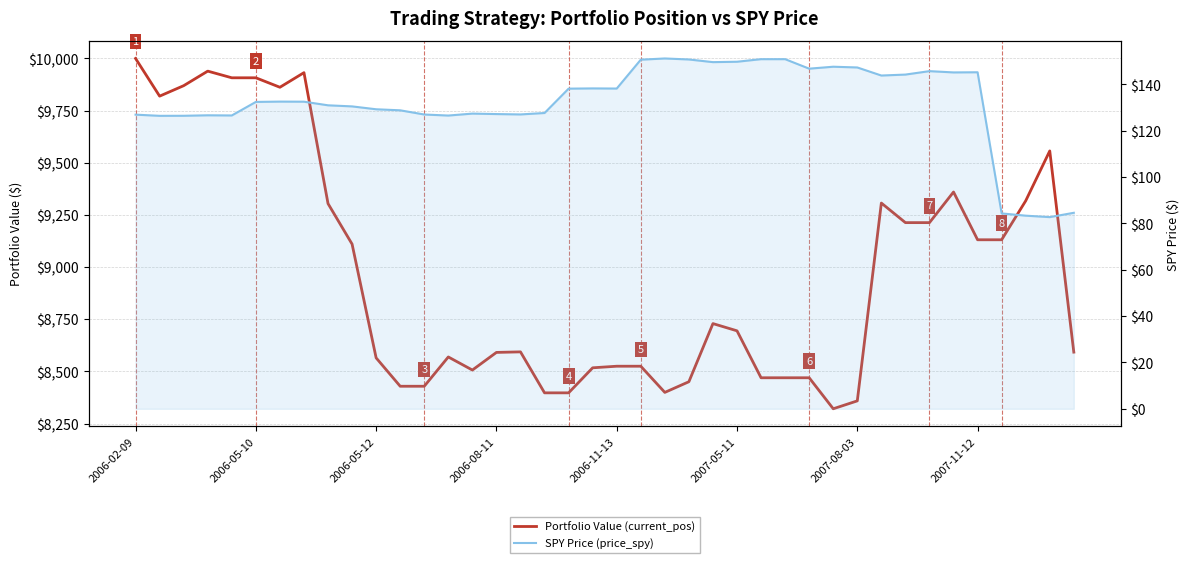

What is the difference between the Portfolio Value (current_pos) values at 18 and 38?

1159.7